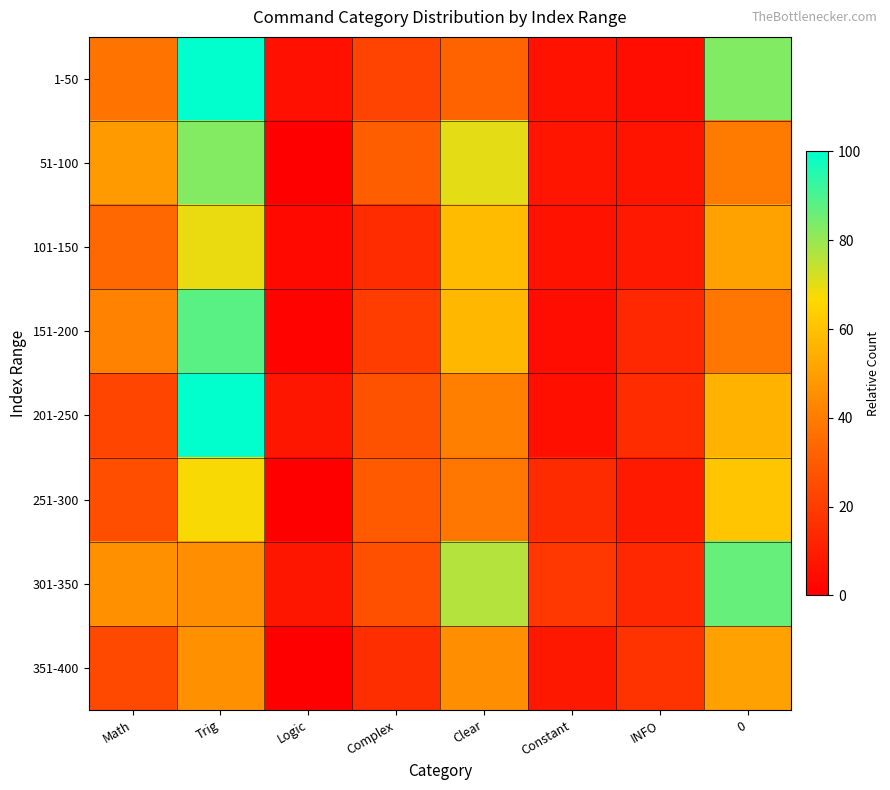

At which category is the sum across all series the highest?

Trig